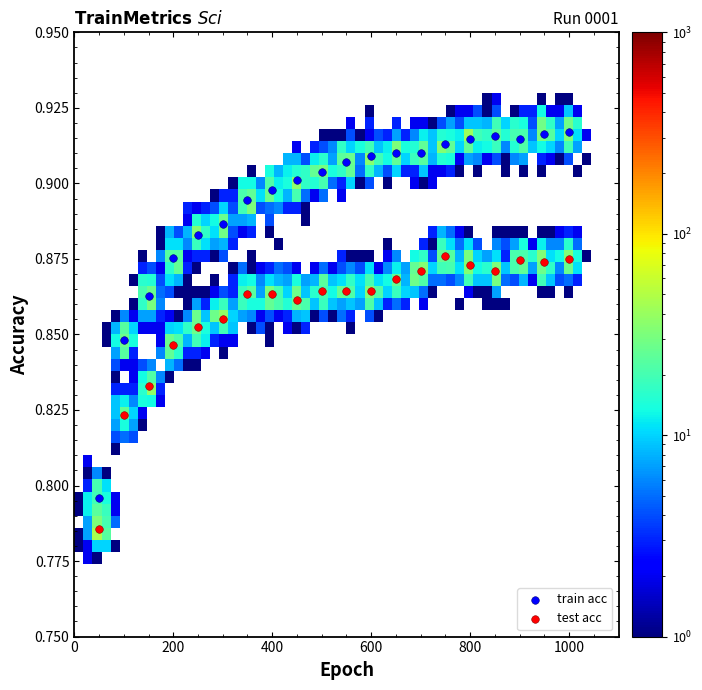

Which series has the widest spread of Y values?

train acc